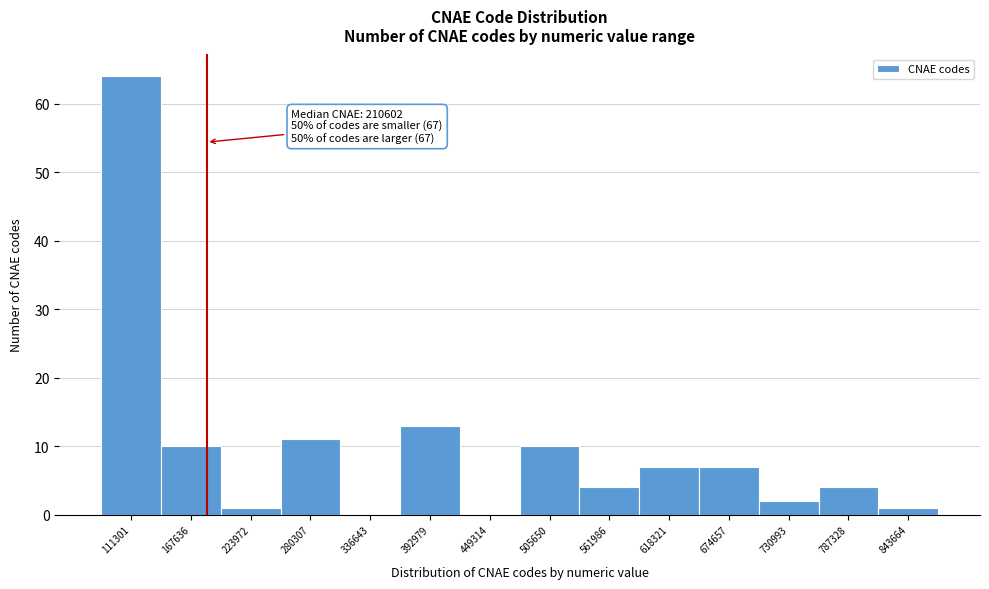

Reading left to right, what are all the values shown in this chart?

111301=64	167636=10	223972=1	280307=11	336643=0	392979=13	449314=0	505650=10	561986=4	618321=7	674657=7	730993=2	787328=4	843664=1